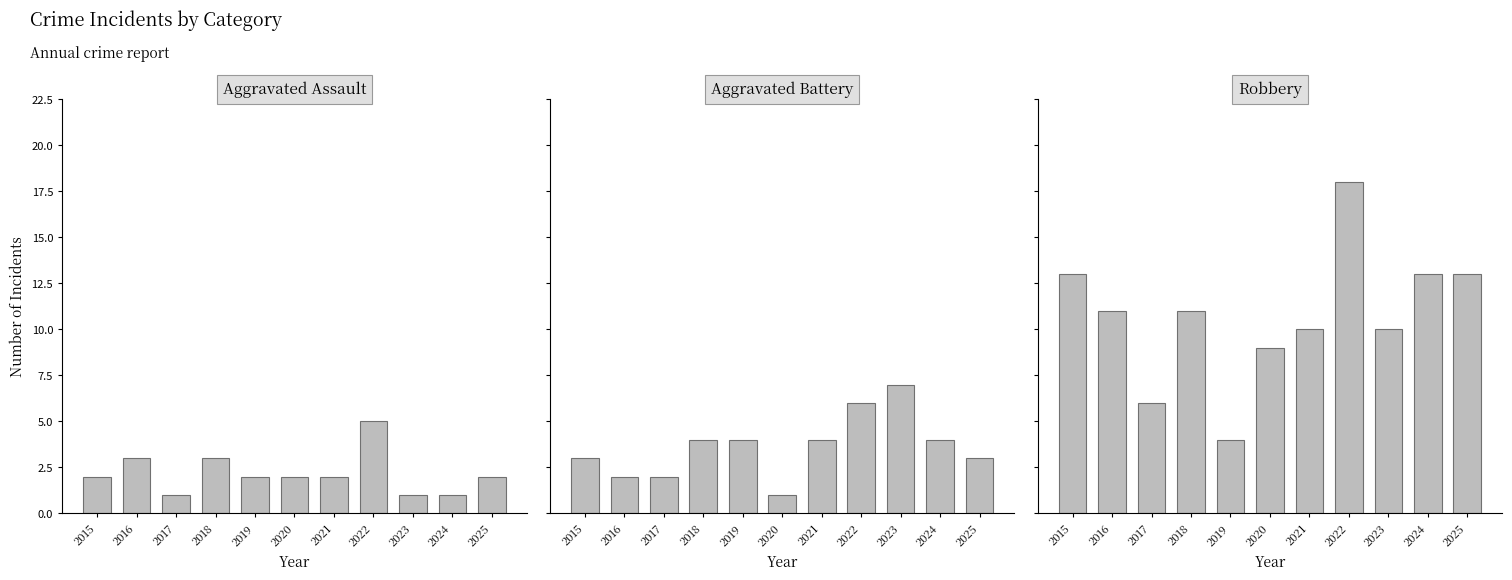

Are the bars grouped side by side (vs. stacked)?

Yes